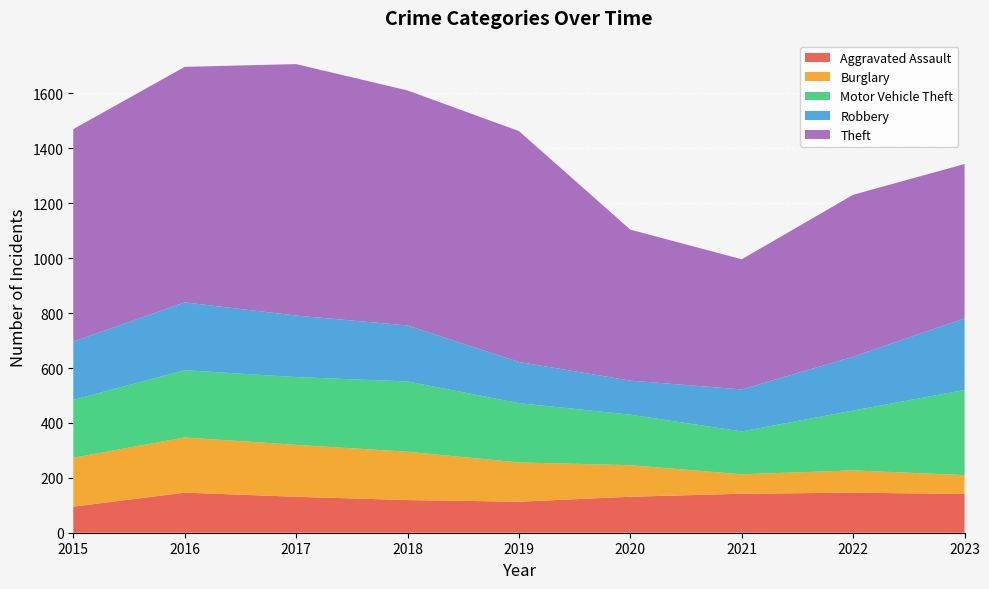

Reading left to right, extract all data points from this chart.

Aggravated Assault: 95	146	131	119	113	131	142	146	141
Burglary: 178	201	189	176	143	115	71	81	69
Motor Vehicle Theft: 211	245	247	256	216	184	156	218	310
Robbery: 212	247	224	204	150	124	153	196	261
Theft: 774	858	916	856	841	550	474	590	562